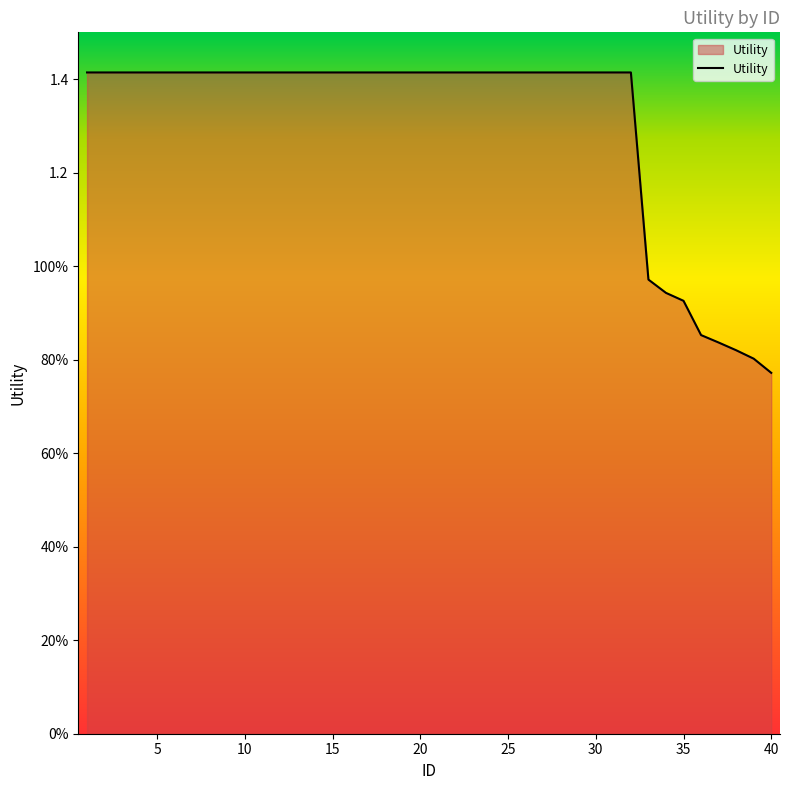

Does the chart have visible grid lines?

No